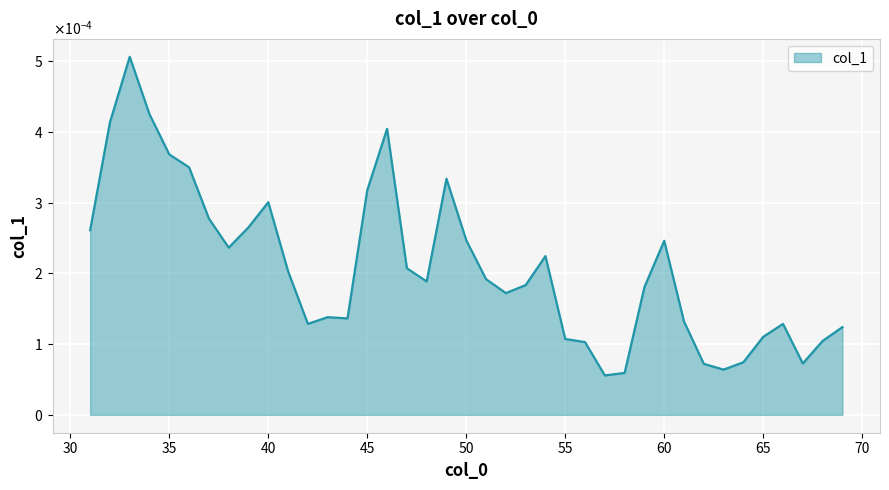

Does the chart display data point markers on the line(s)?

No